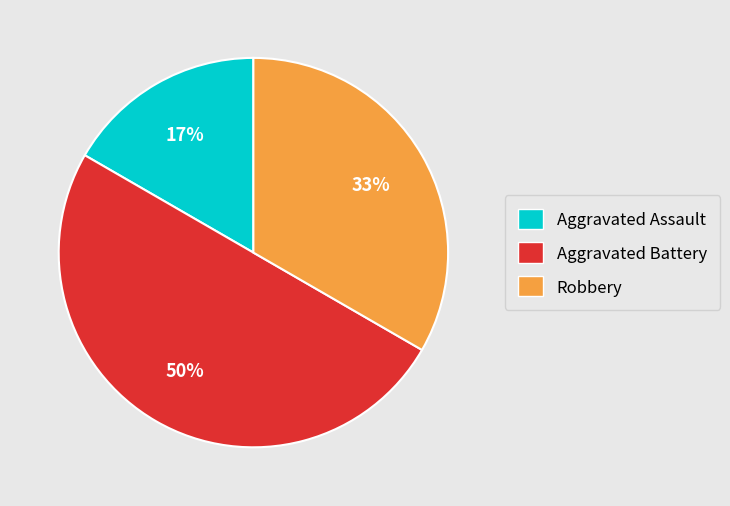

The Robbery slice represents 26% of the pie. True or false?

False